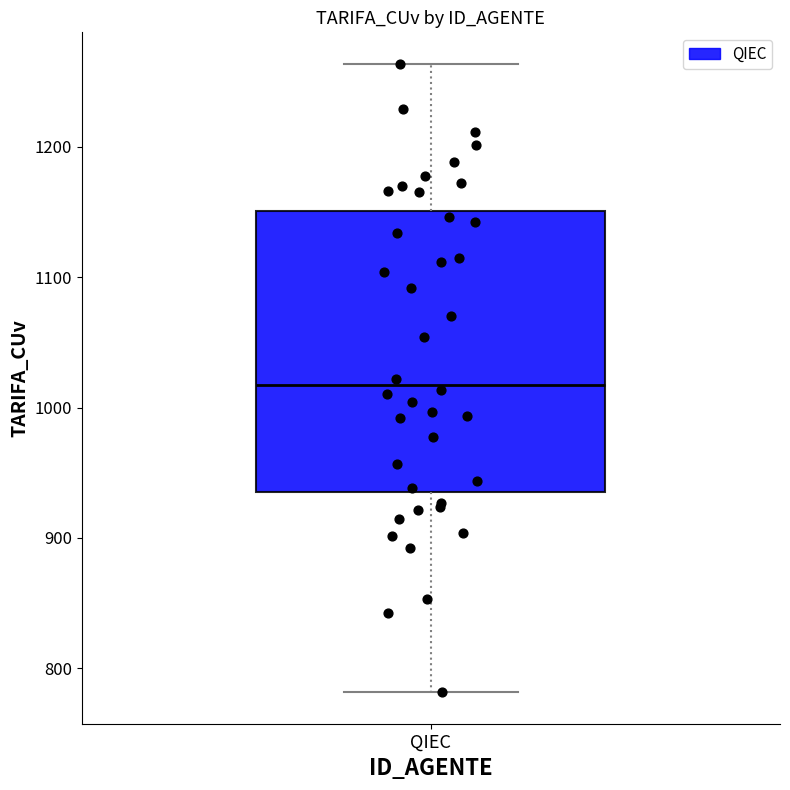

Where does the upper whisker of the box for QIEC end on the y-axis? The values are not printed on the chart, so give them approximately, as read against the axis.

1260